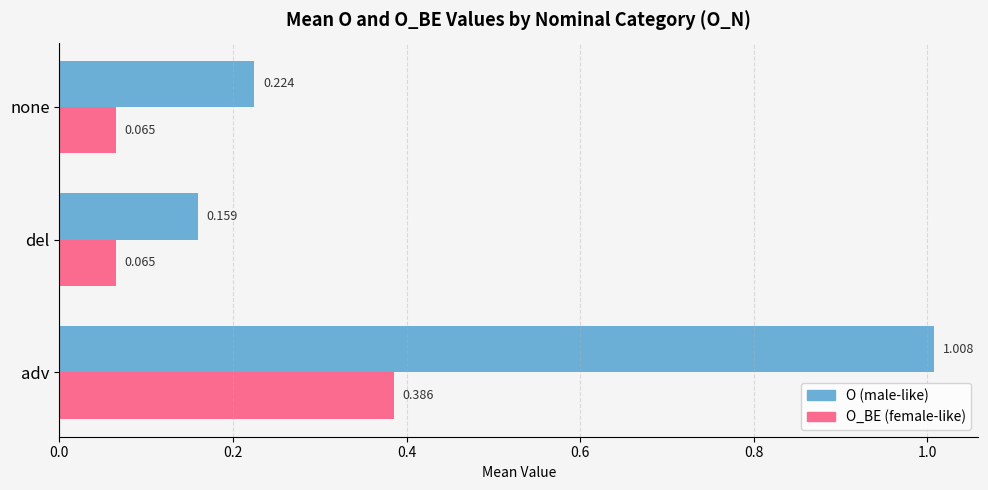

Is the value of O_BE (female-like) at del greater than the value of O (male-like) at del?

No